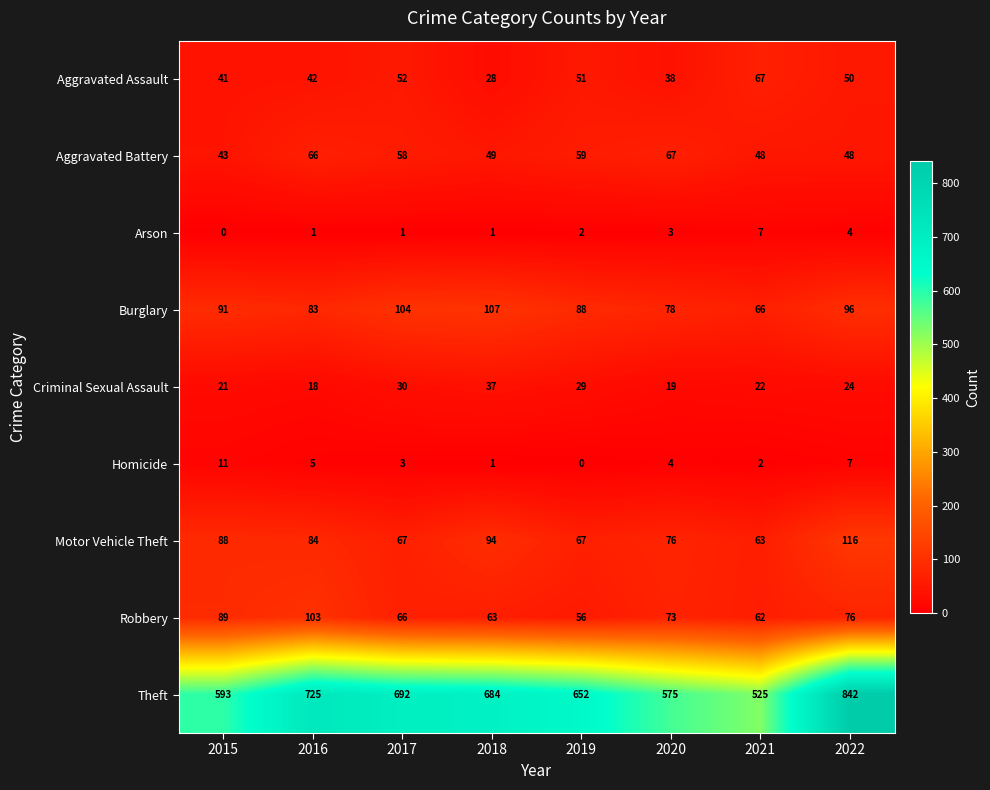

What is the highest value of the Homicide series?

11